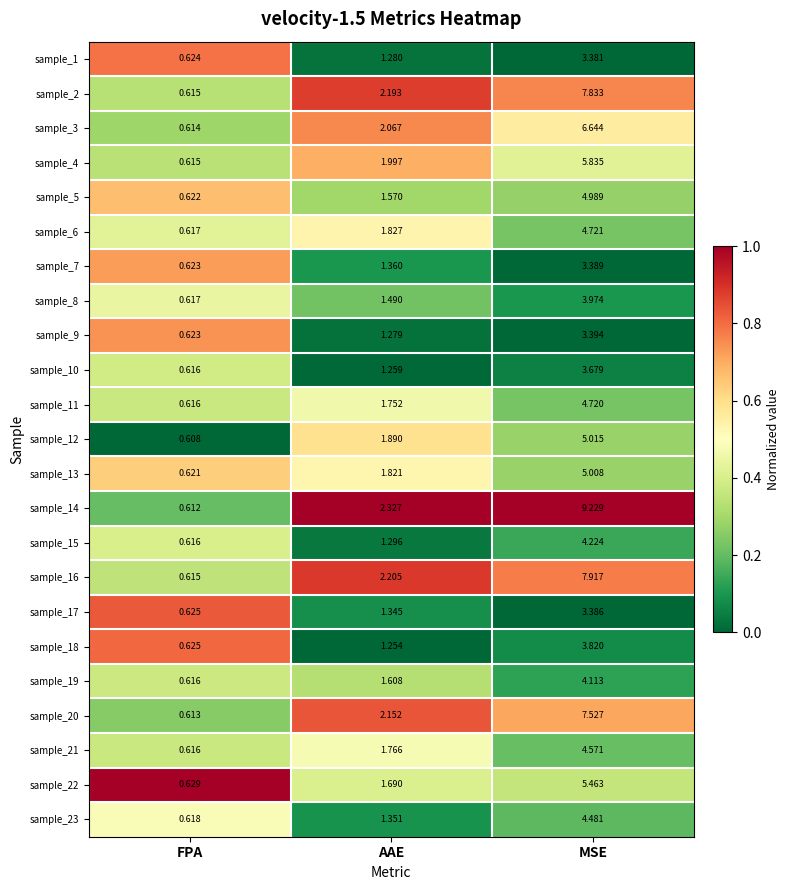

Where is sample_3 nearest to the value 3?

AAE